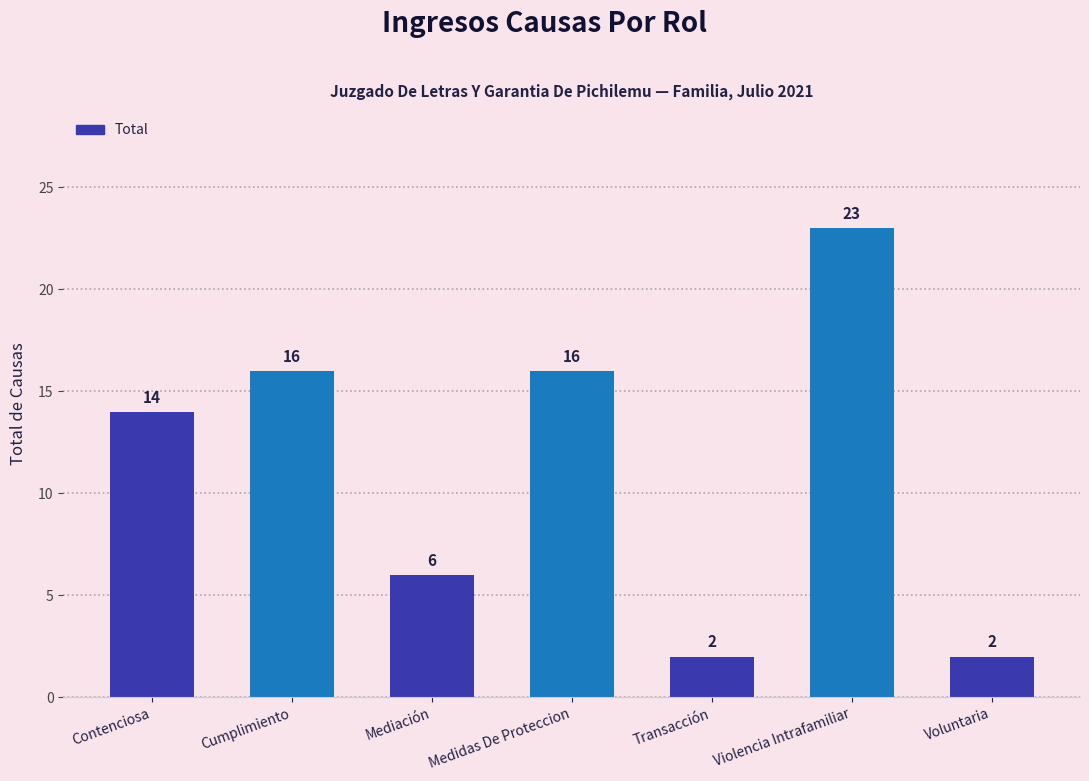

What is the ratio of the value at Medidas De Proteccion to the value at Voluntaria?

8.0